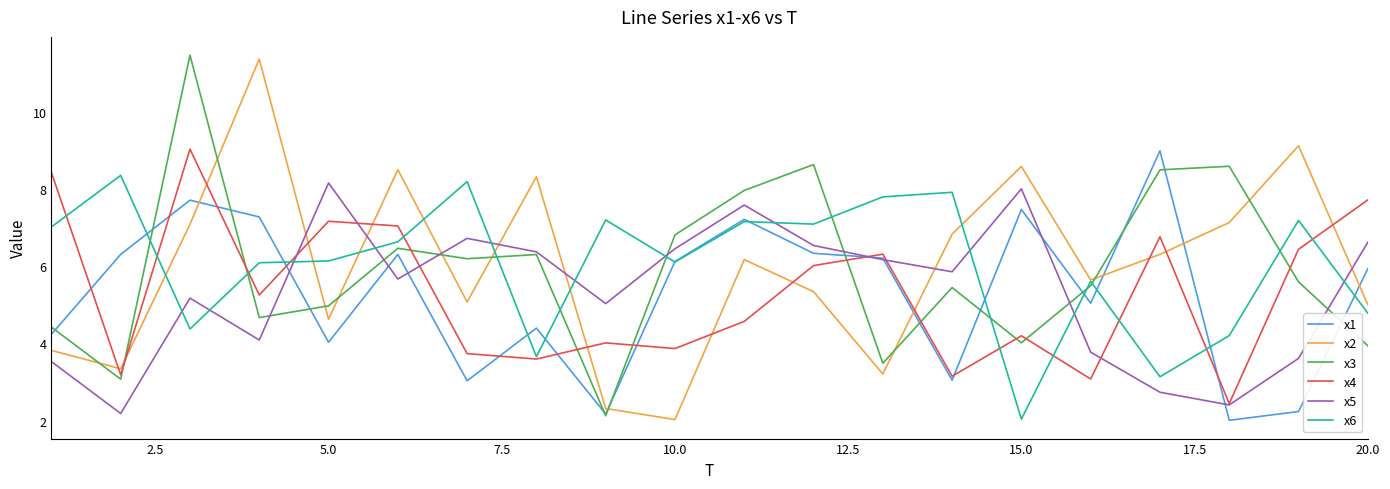

Reading left to right, transcribe all the data shown in this chart.

x1: 4.2	6.3	7.7	7.3	4.0	6.3	3.0	4.4	2.2	6.1	7.2	6.3	6.2	3.0	7.5	5.0	9.0	2.0	2.2	5.9
x2: 3.8	3.3	7.1	11.4	4.6	8.5	5.1	8.3	2.3	2.0	6.2	5.3	3.2	6.8	8.6	5.6	6.3	7.1	9.1	5.0
x3: 4.4	3.1	11.5	4.7	5.0	6.5	6.2	6.3	2.1	6.8	8.0	8.6	3.5	5.4	4.0	5.5	8.5	8.6	5.6	3.9
x4: 8.4	3.2	9.0	5.3	7.2	7.0	3.7	3.6	4.0	3.9	4.6	6.0	6.3	3.2	4.2	3.1	6.8	2.4	6.4	7.7
x5: 3.5	2.2	5.2	4.1	8.2	5.7	6.7	6.4	5.0	6.5	7.6	6.5	6.2	5.9	8.0	3.8	2.7	2.4	3.6	6.6
x6: 7.0	8.4	4.4	6.1	6.1	6.6	8.2	3.7	7.2	6.1	7.2	7.1	7.8	7.9	2.0	5.6	3.1	4.2	7.2	4.8